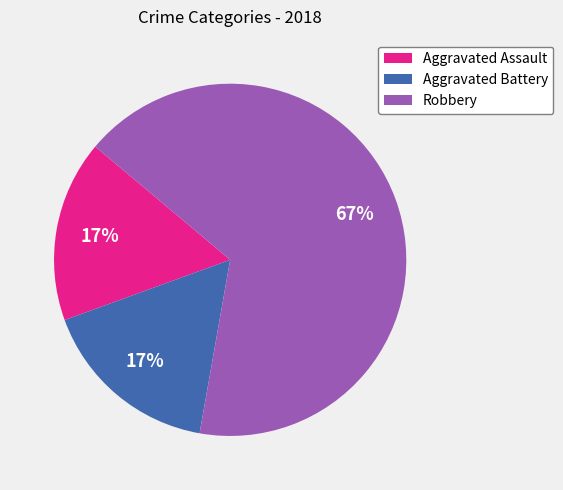

What percentage is the Aggravated Assault slice, to the nearest percent?

17%